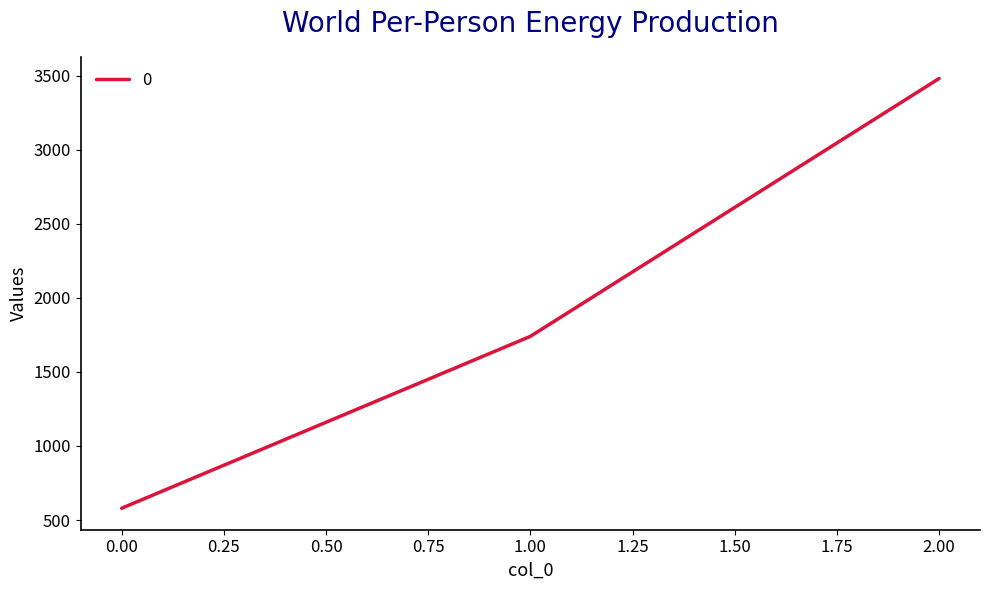

What is the ratio of the value at 1.00 to the value at 2.00?

0.5